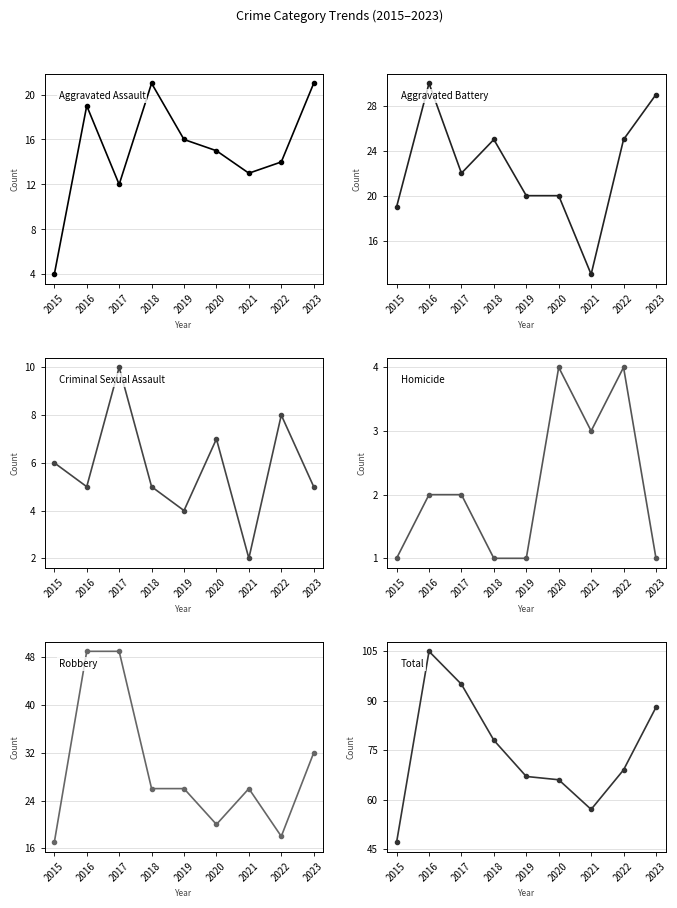

How many lines are shown in the chart?

6